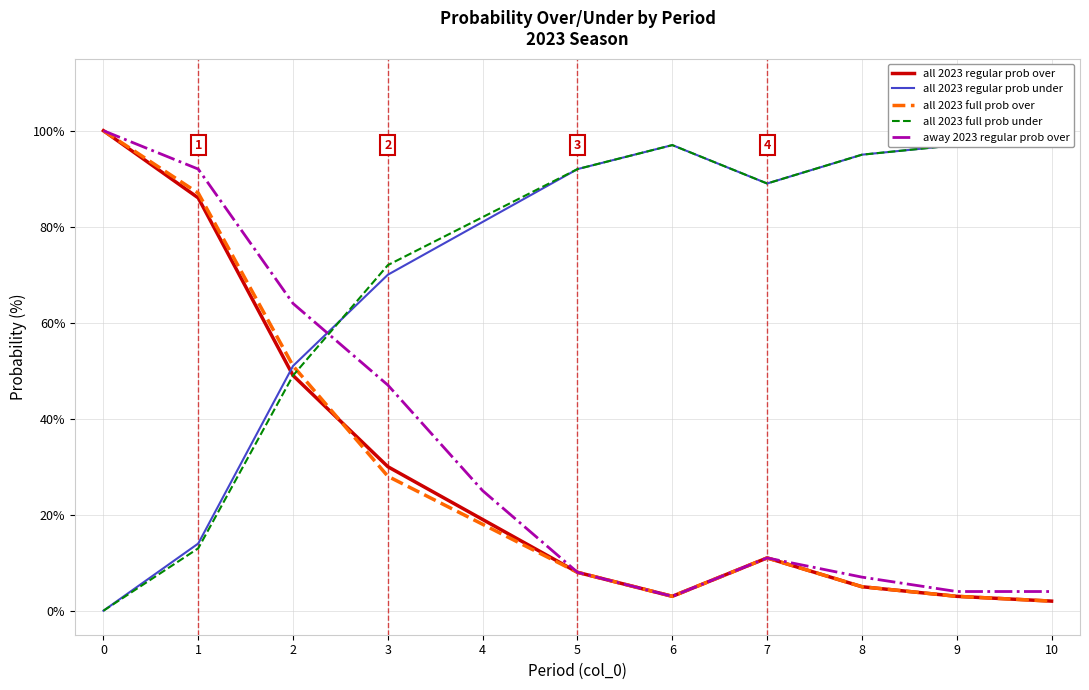

Is this an area chart (filled region under the line)?

No